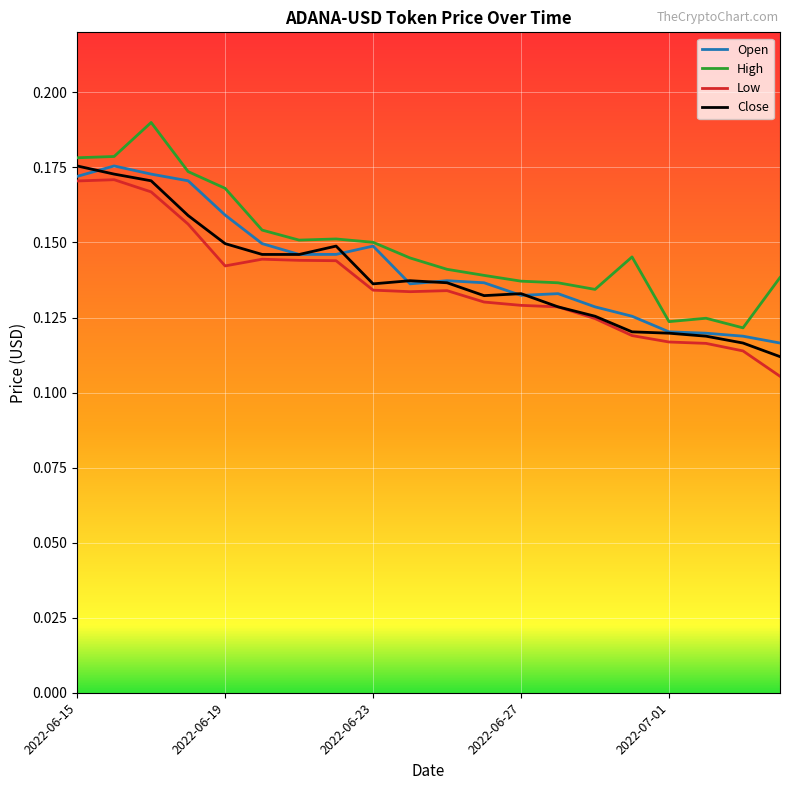

What is the minimum value for Close?

0.1